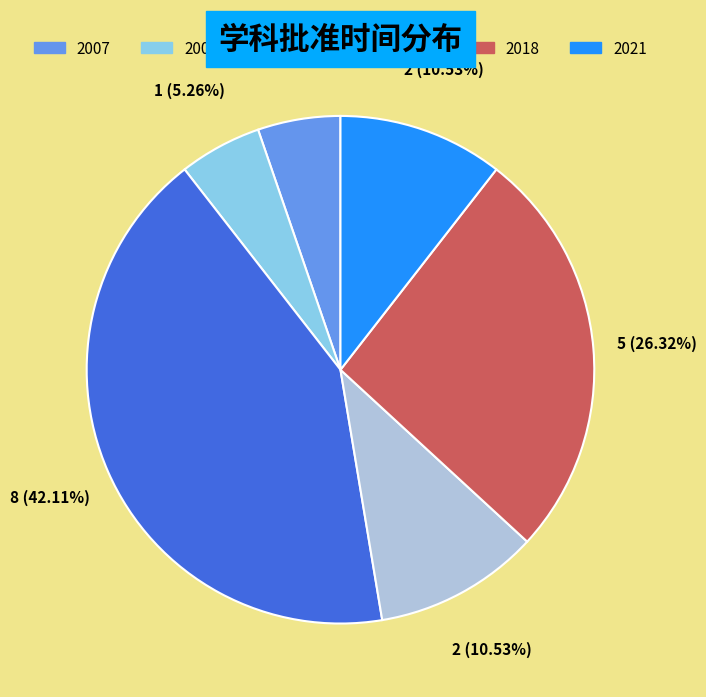

To the nearest percent, what is the combined percentage of 2021 and 2009?

16%